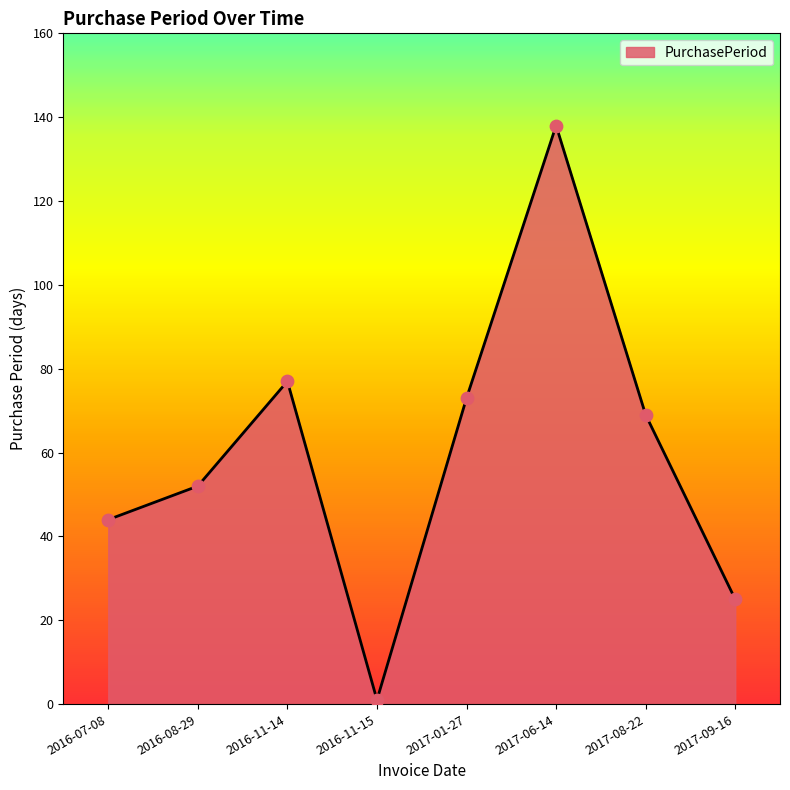

Between 2017-08-22 and 2017-06-14, which is larger?

2017-06-14